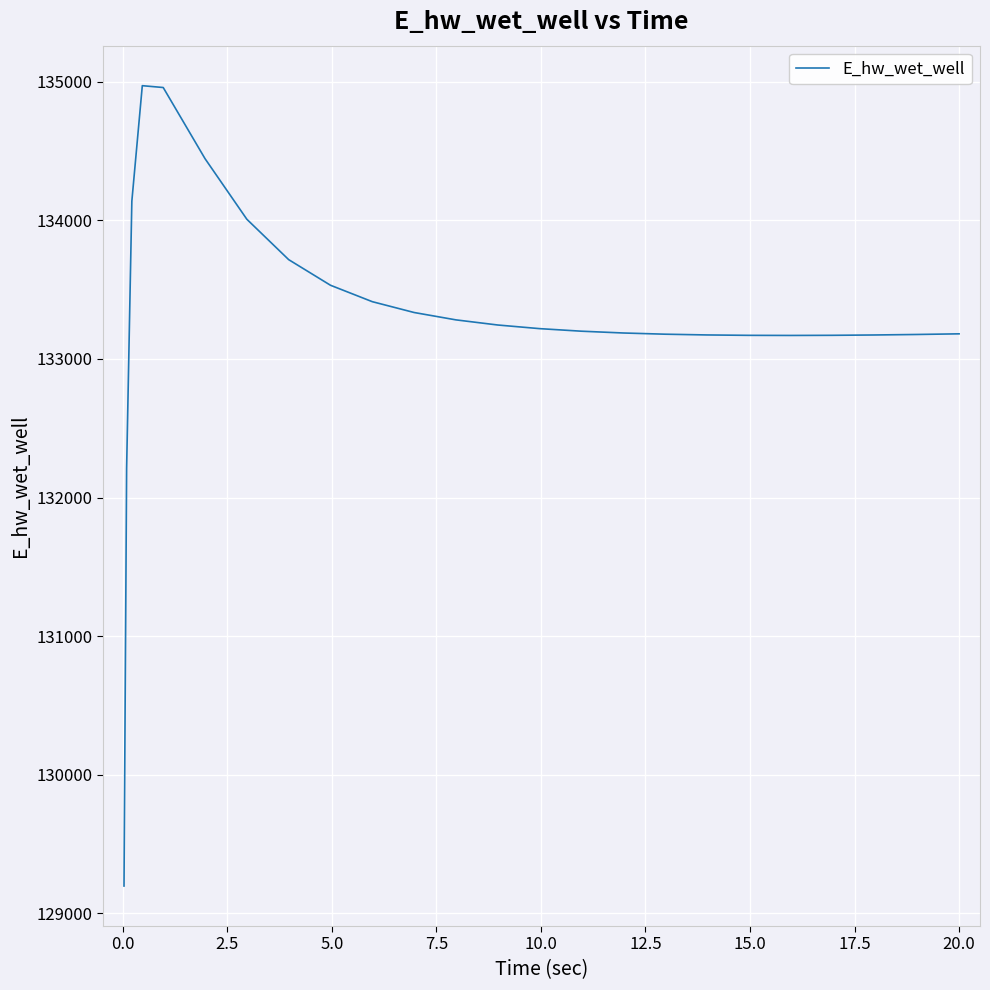

What is the difference between the maximum and minimum values?

5772.9